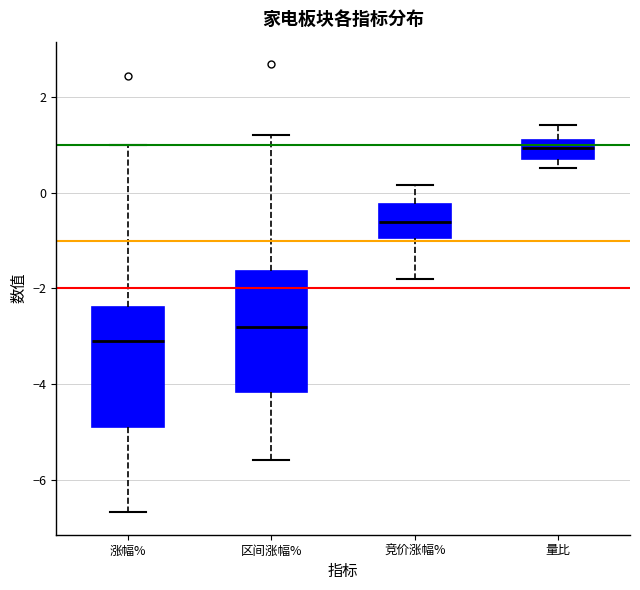

Reading left to right, transcribe this box plot: for each box, give where its median line is, the range the box spans, and where its two whiskers end, as read against the y-axis. The values are not printed on the chart, so give them approximately, as read against the axis.

涨幅%: median -3.0, box -4.8 to -2.4, whiskers -6.6 to 1.0
区间涨幅%: median -2.8, box -4.2 to -1.6, whiskers -5.6 to 1.2
竞价涨幅%: median -0.6, box -1.0 to -0.2, whiskers -1.8 to 0.2
量比: median 1.0 (inside the box), box 0.8 to 1.0, whiskers 0.6 to 1.4